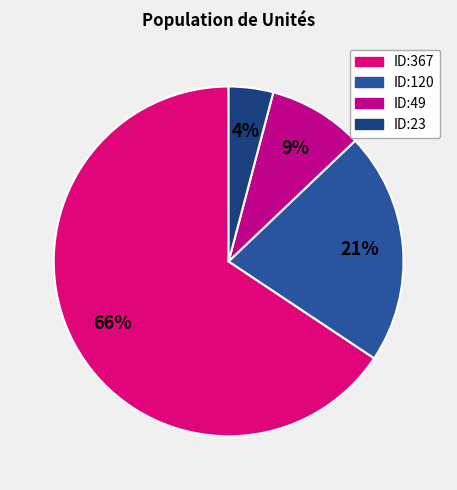

What is the largest slice in the pie chart?

ID:367